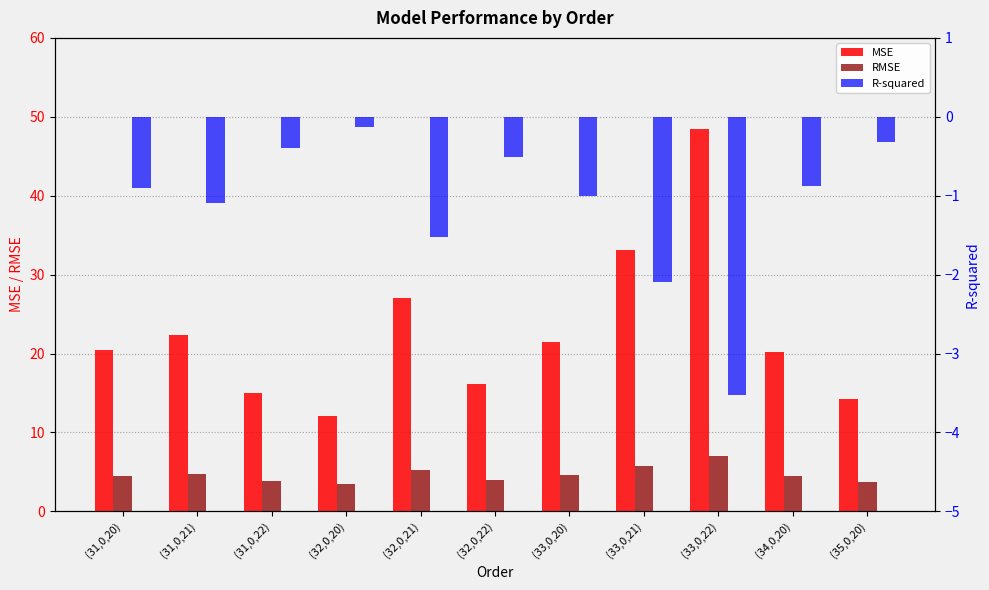

How many distinct data groups are displayed?

3